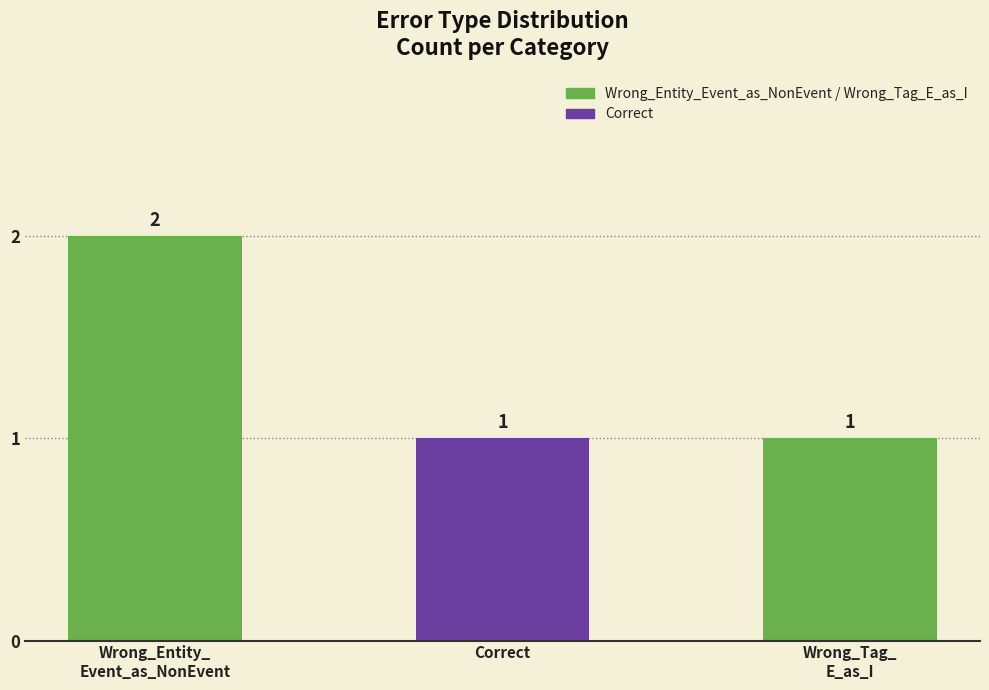

What is the change in value from Wrong_Entity_
Event_as_NonEvent to Correct?

-1